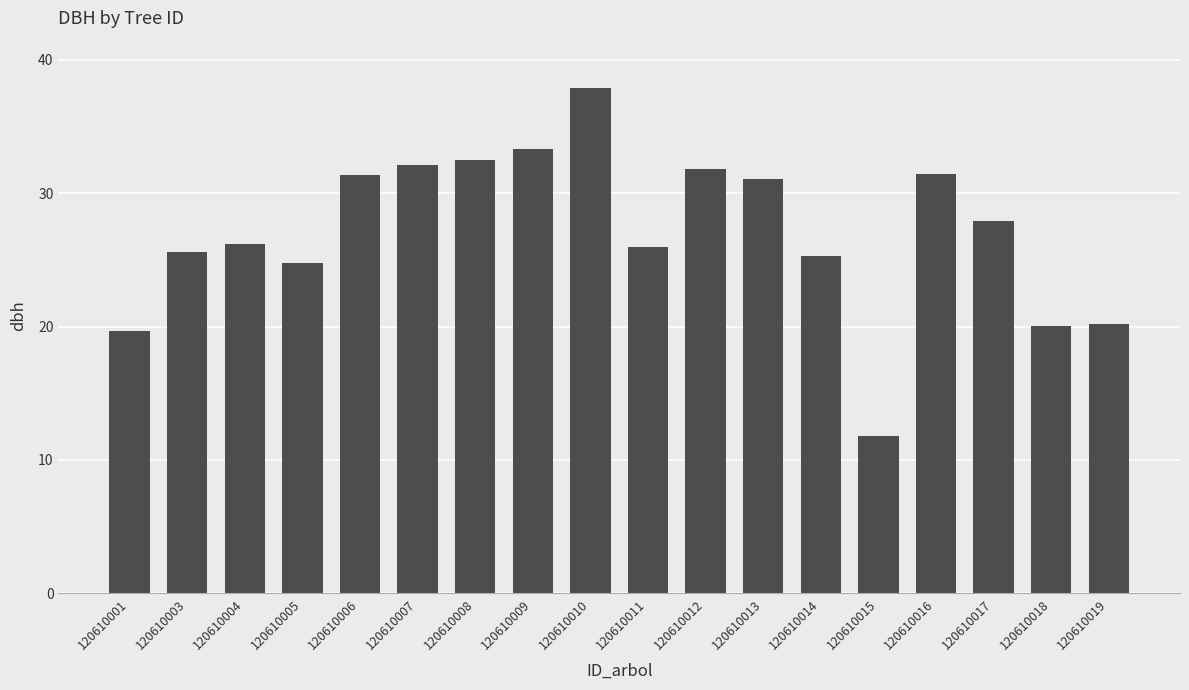

What is the sum of the values at 120610019 and 120610005?

45.0